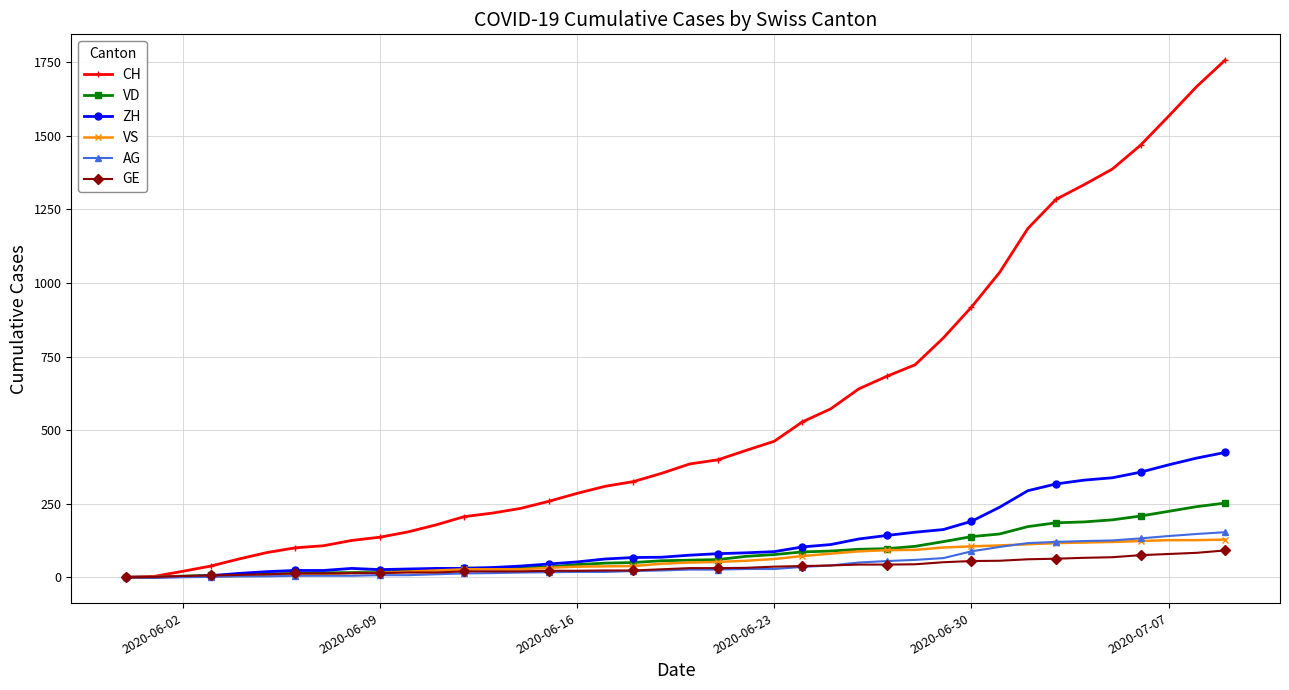

What is the value of the ZH point at the 36th from the left?

338